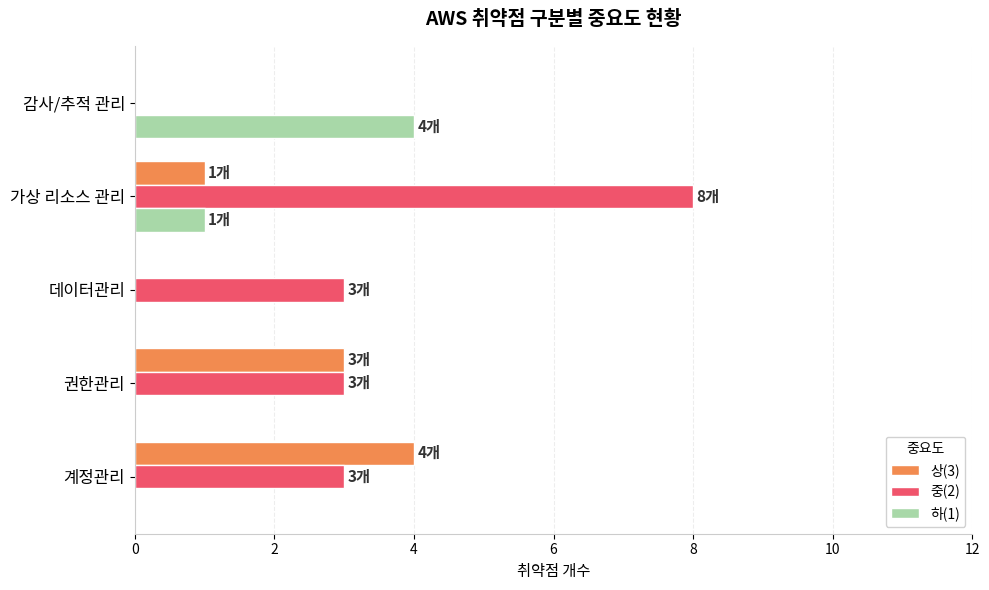

Which series has the largest range (max minus min)?

중(2)